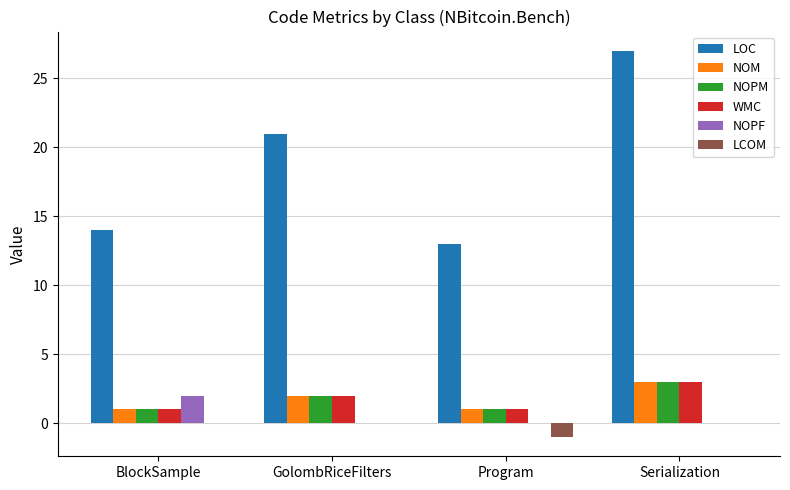

Which label corresponds to the largest value in the chart?

Serialization